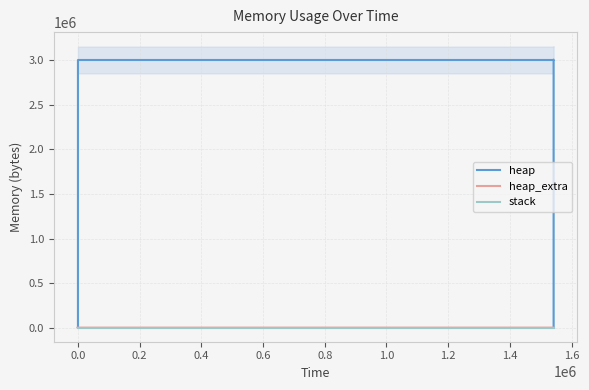

What is the sum of the heap values at 0.6 and 0.4?

6009186